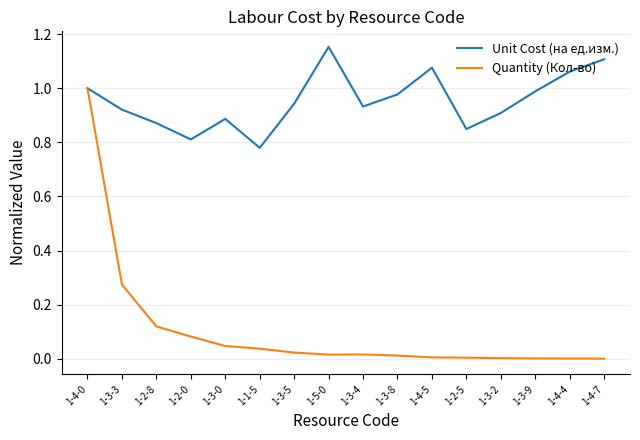

In Unit Cost (на ед.изм.), how many points are higher than both neighbors (excluding endpoints)?

3